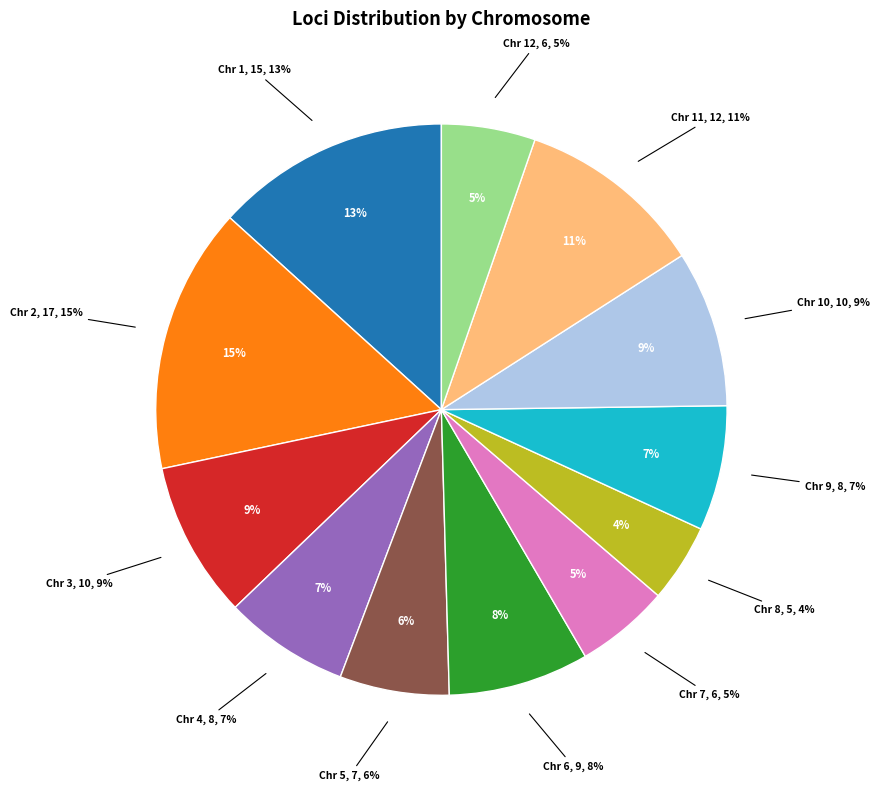

How much of the chart is everything except Chromosome 8?

95.6%